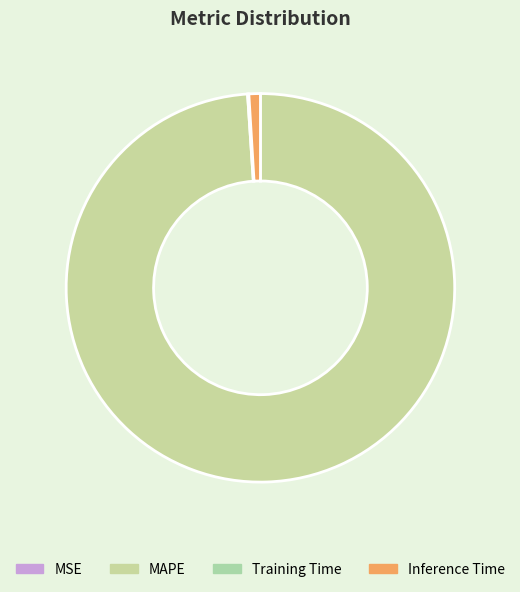

Is there a majority slice in this chart?

Yes